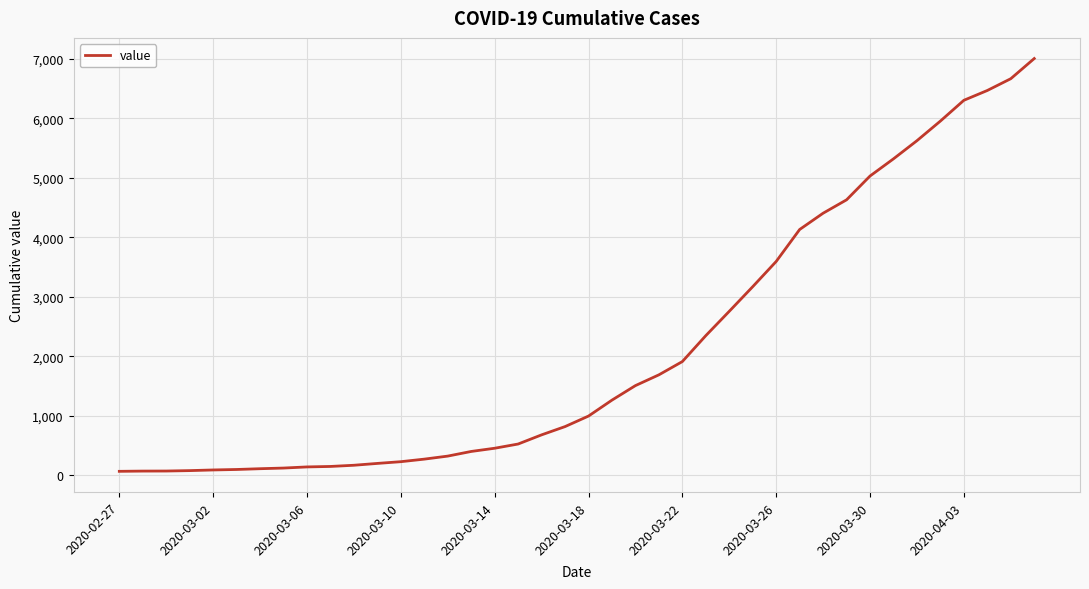

What is the greatest value displayed?

7003